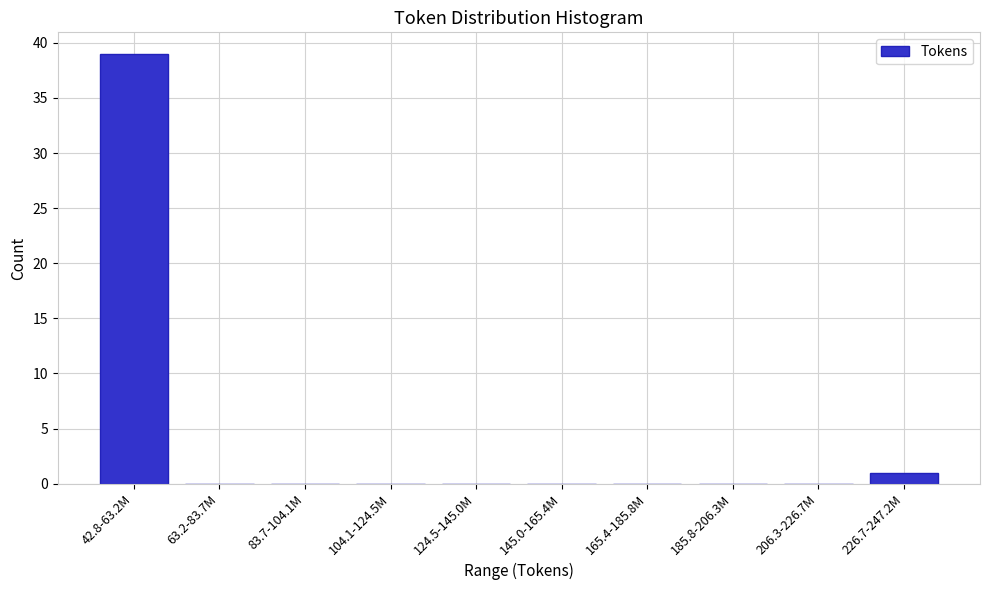

Reading left to right, transcribe all the data shown in this chart.

42.8-63.2M=39	63.2-83.7M=0	83.7-104.1M=0	104.1-124.5M=0	124.5-145.0M=0	145.0-165.4M=0	165.4-185.8M=0	185.8-206.3M=0	206.3-226.7M=0	226.7-247.2M=1